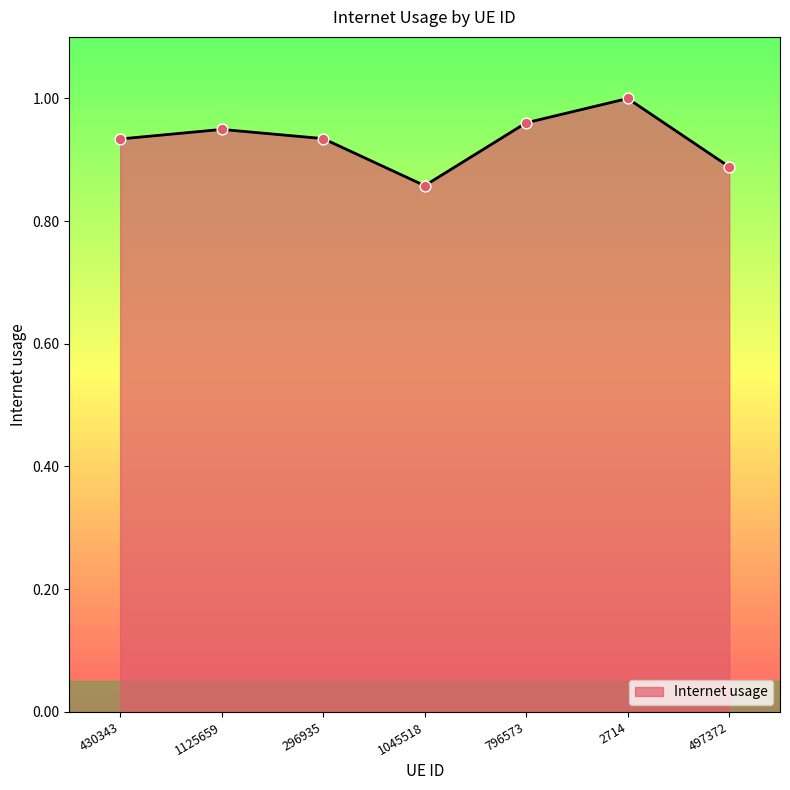

What is the change in value from 1125659 to 2714?

+0.1